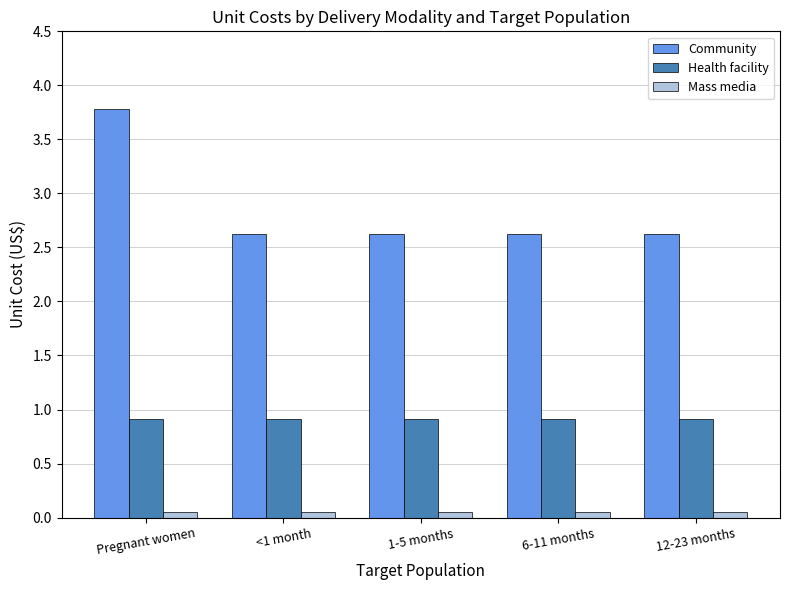

What is the greatest value displayed?

3.8